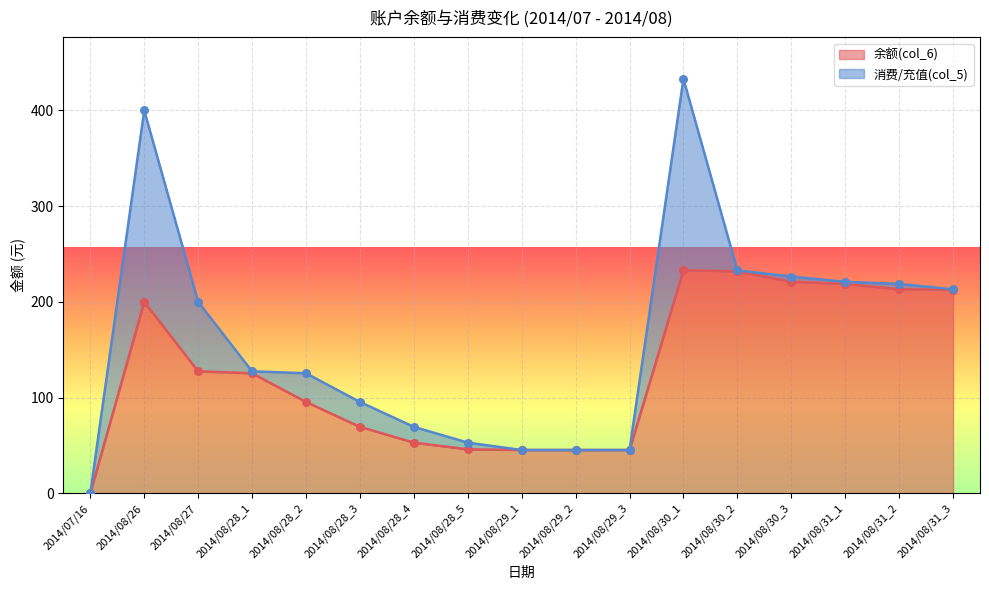

What is the ratio of the value at 2014/08/30_1 to the value at 2014/08/30_2?

1.0